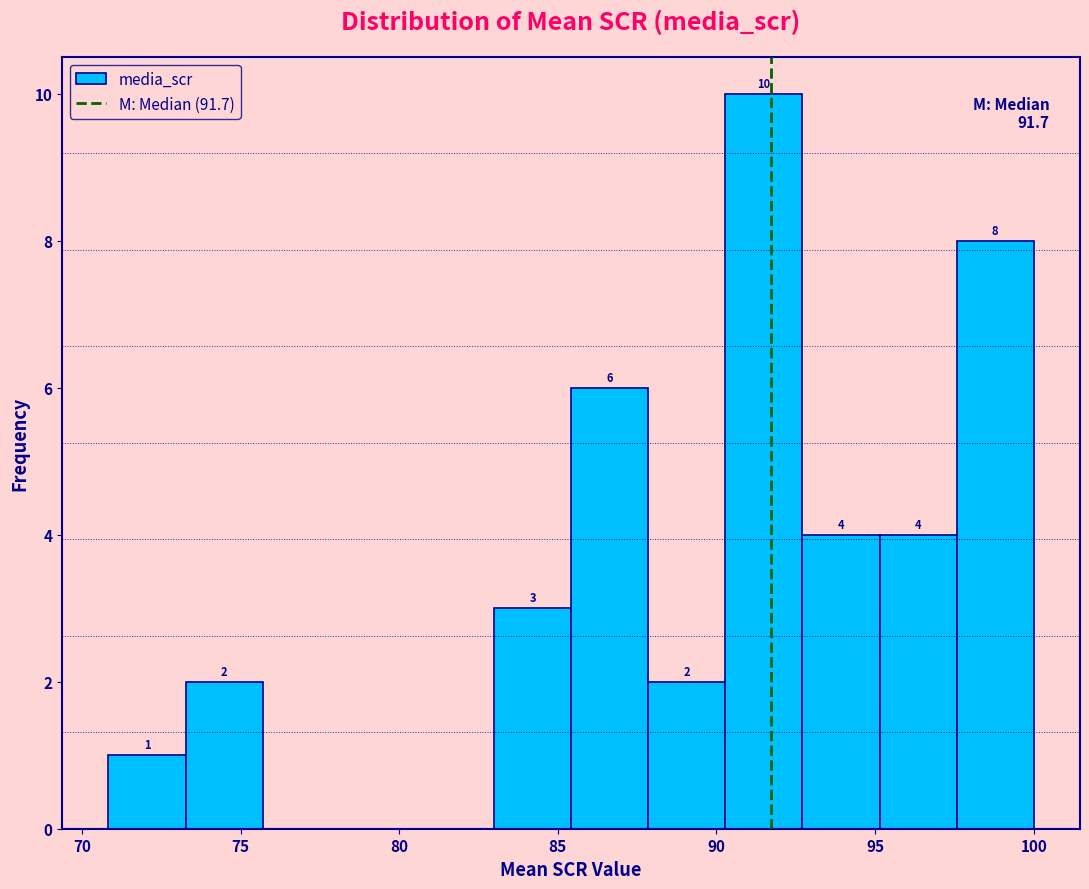

Over which range of the x-axis is the bar tallest?

90.5 to 92.5